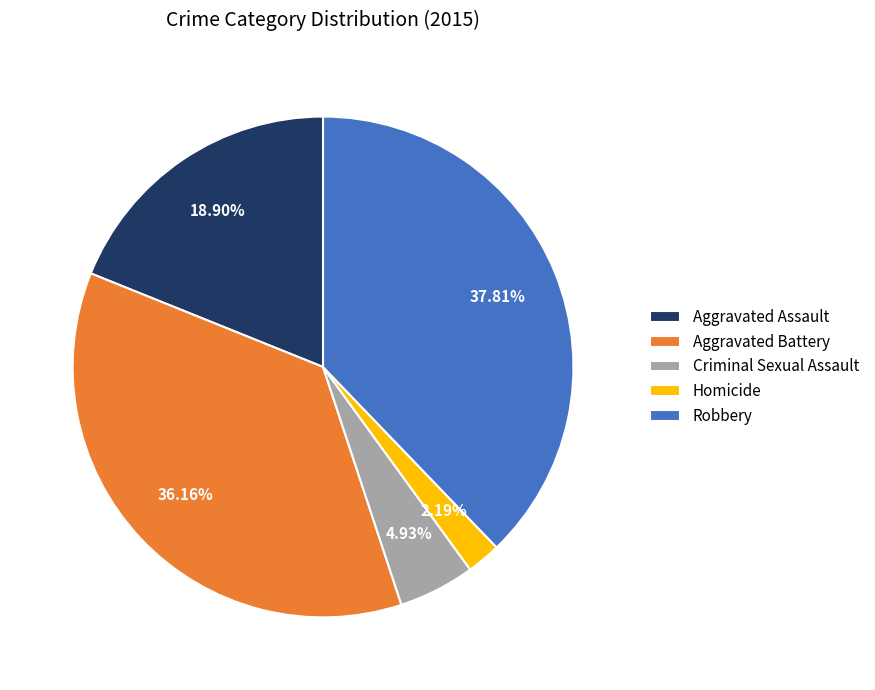

To the nearest percent, what is the combined percentage of Aggravated Assault and Homicide?

21%